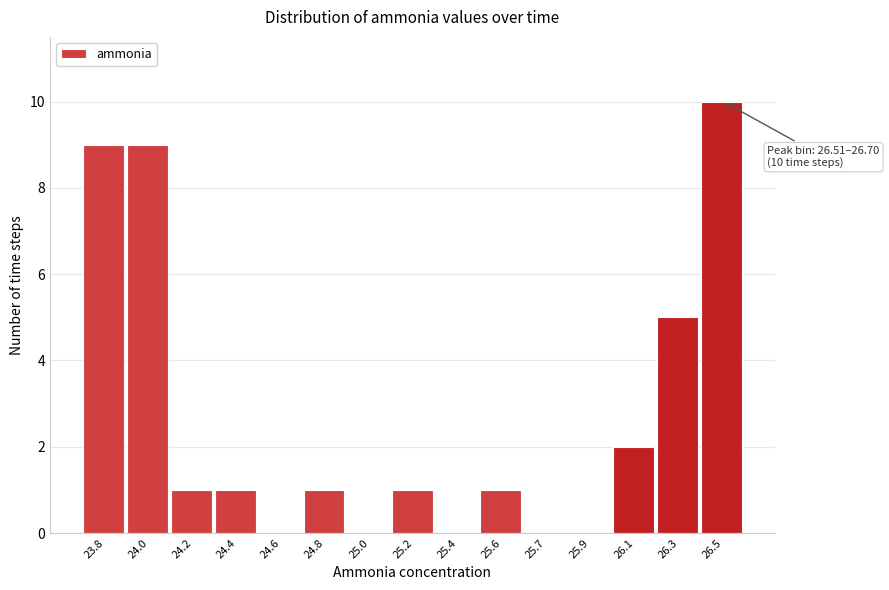

Reading left to right, extract all data points from this chart.

23.8=9	24.0=9	24.2=1	24.4=1	24.6=0	24.8=1	25.0=0	25.2=1	25.4=0	25.6=1	25.7=0	25.9=0	26.1=2	26.3=5	26.5=10